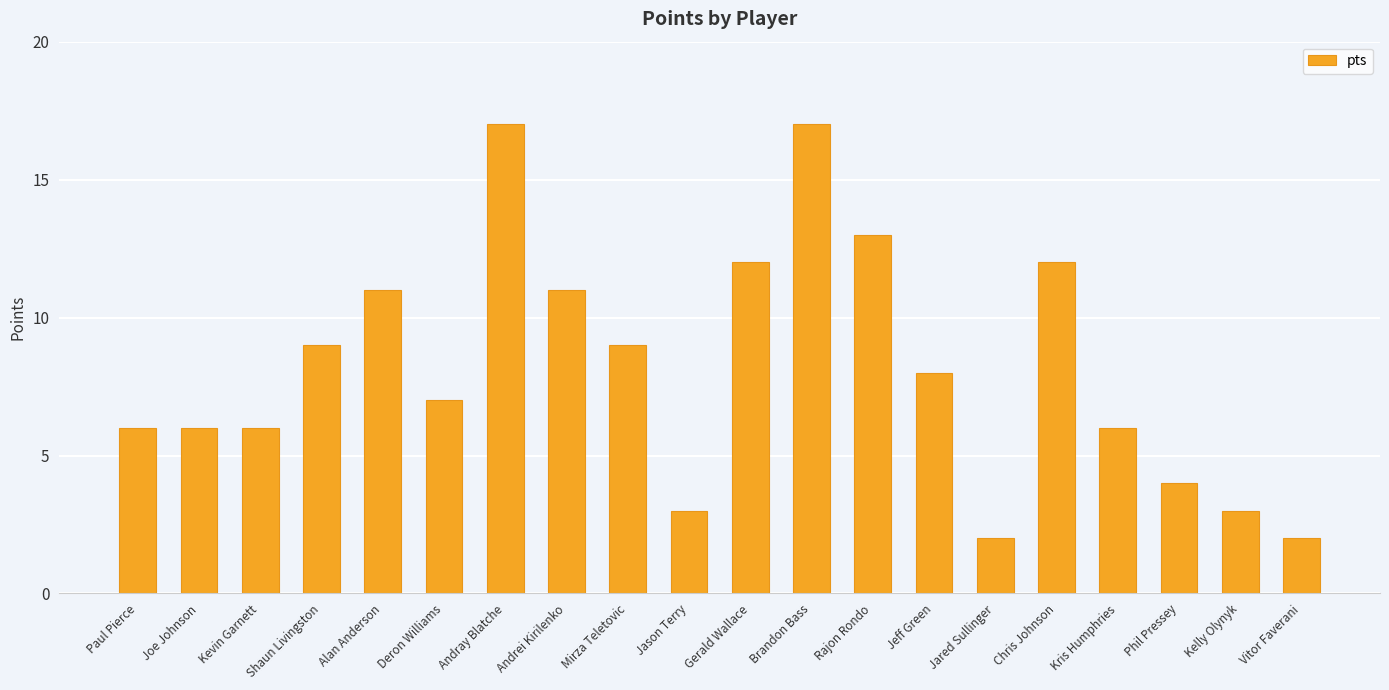

What position from the left is Rajon Rondo?

13